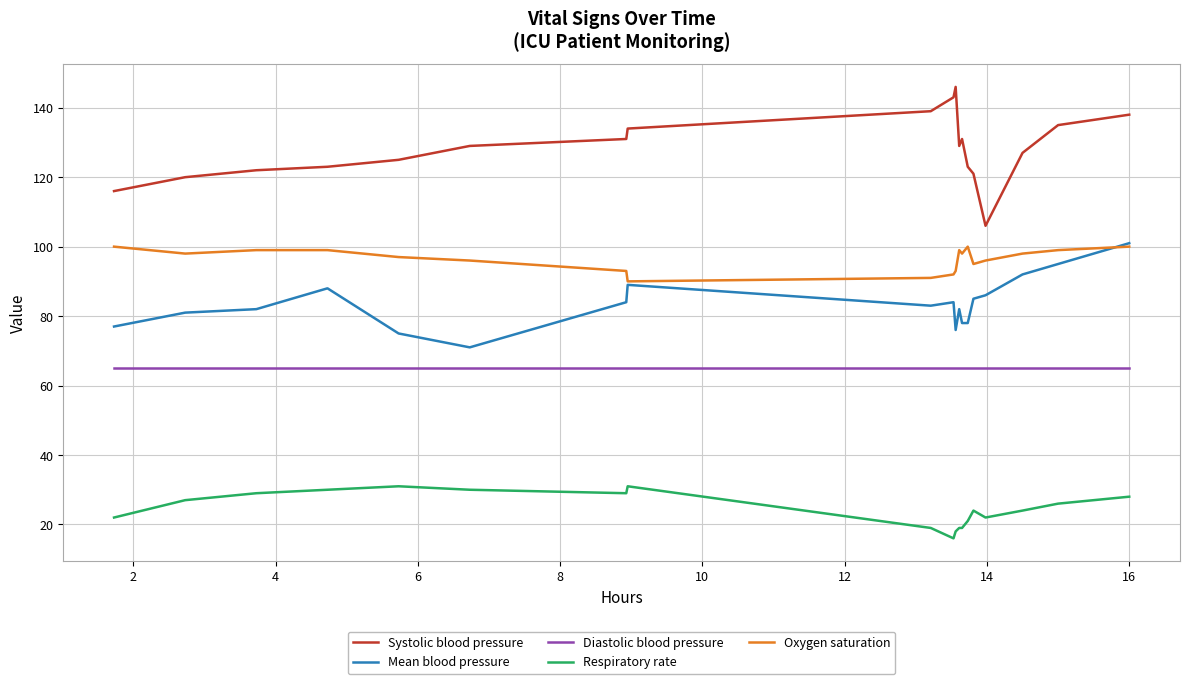

What is the lowest value of the Oxygen saturation series?

90